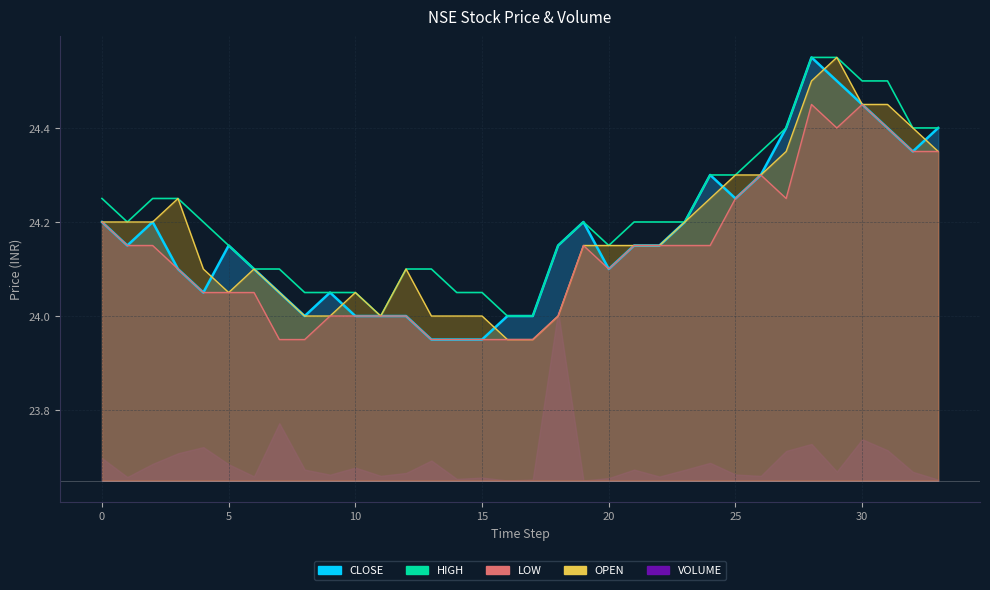

Between 20 and 24, which is larger?

24